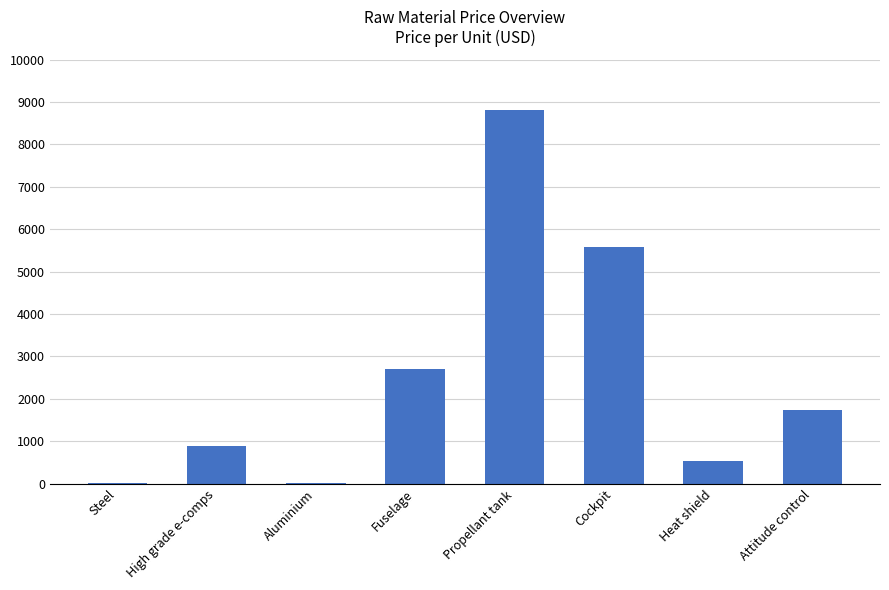

The chart shows a value of 890.0 at High grade e-comps. True or false?

True